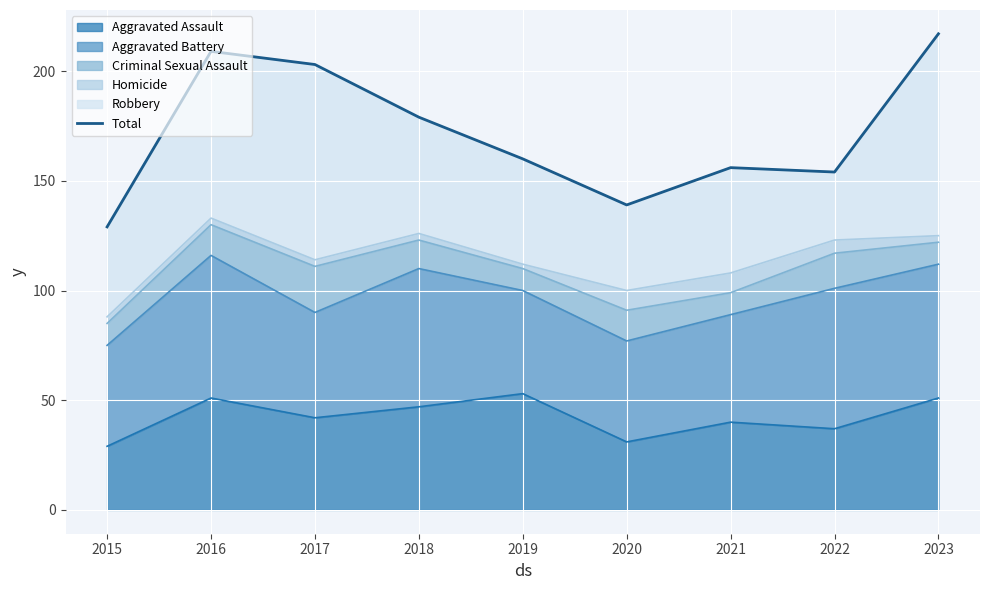

How many points are lower than both their immediate neighbors (excluding endpoints)?

2